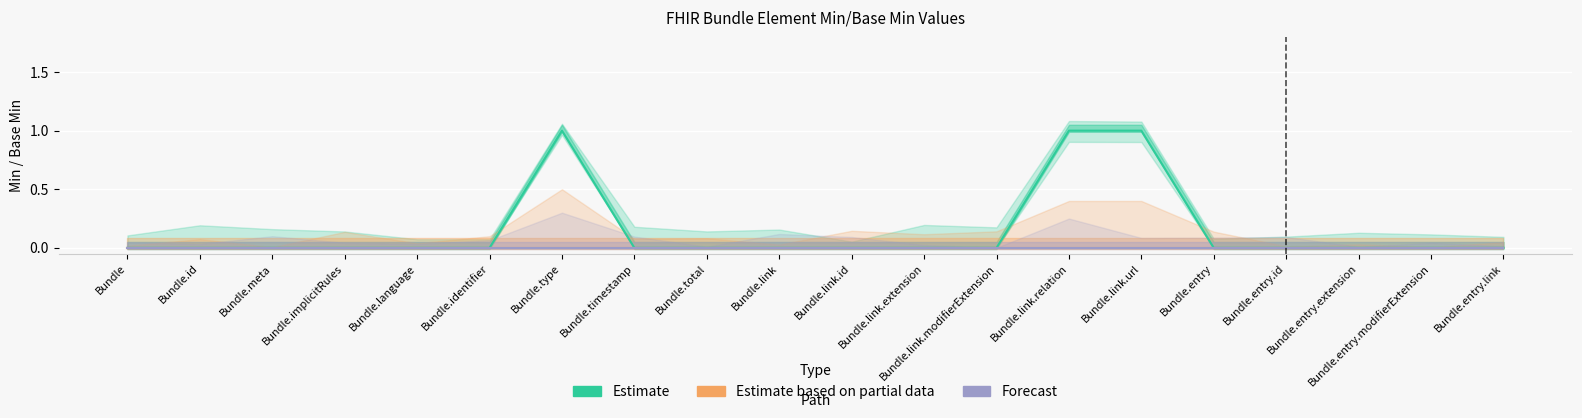

What is the label of the 13th point from the left?

Bundle.link.modifierExtension